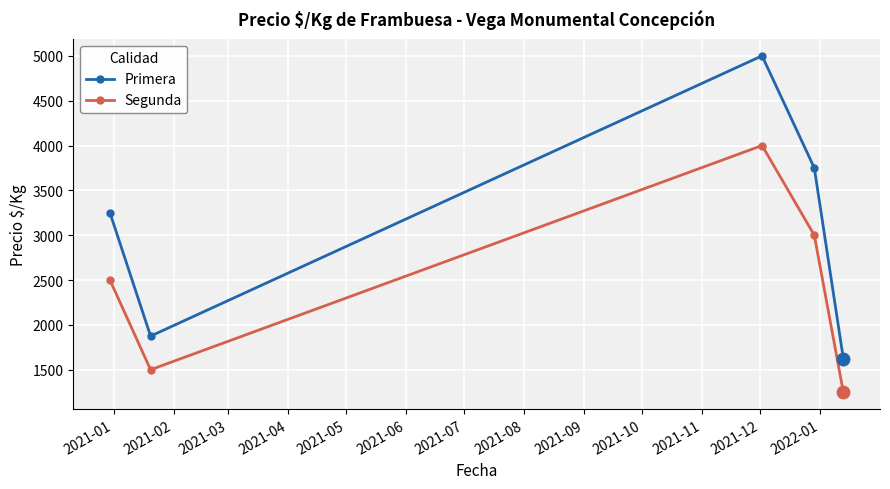

What is the difference between the maximum and minimum values in the Primera series?

3375